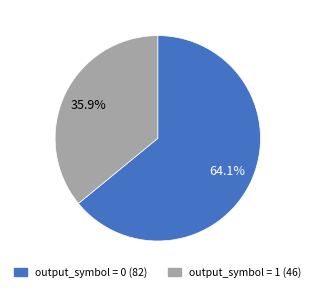

To the nearest percent, what is the difference between the largest and smallest slice percentages?

28%